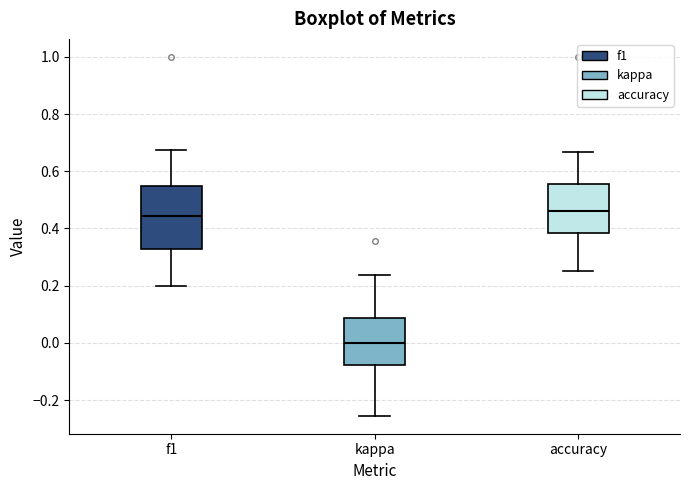

Reading left to right, read every box against the y-axis: the position of its median line, the range the box covers, and the ends of its whiskers. The values are not printed on the chart, so give them approximately, as read against the axis.

f1: median 0.44, box 0.32 to 0.54, whiskers 0.20 to 0.68
kappa: median 0.00, box -0.08 to 0.08, whiskers -0.26 to 0.24
accuracy: median 0.46, box 0.38 to 0.56, whiskers 0.26 to 0.66